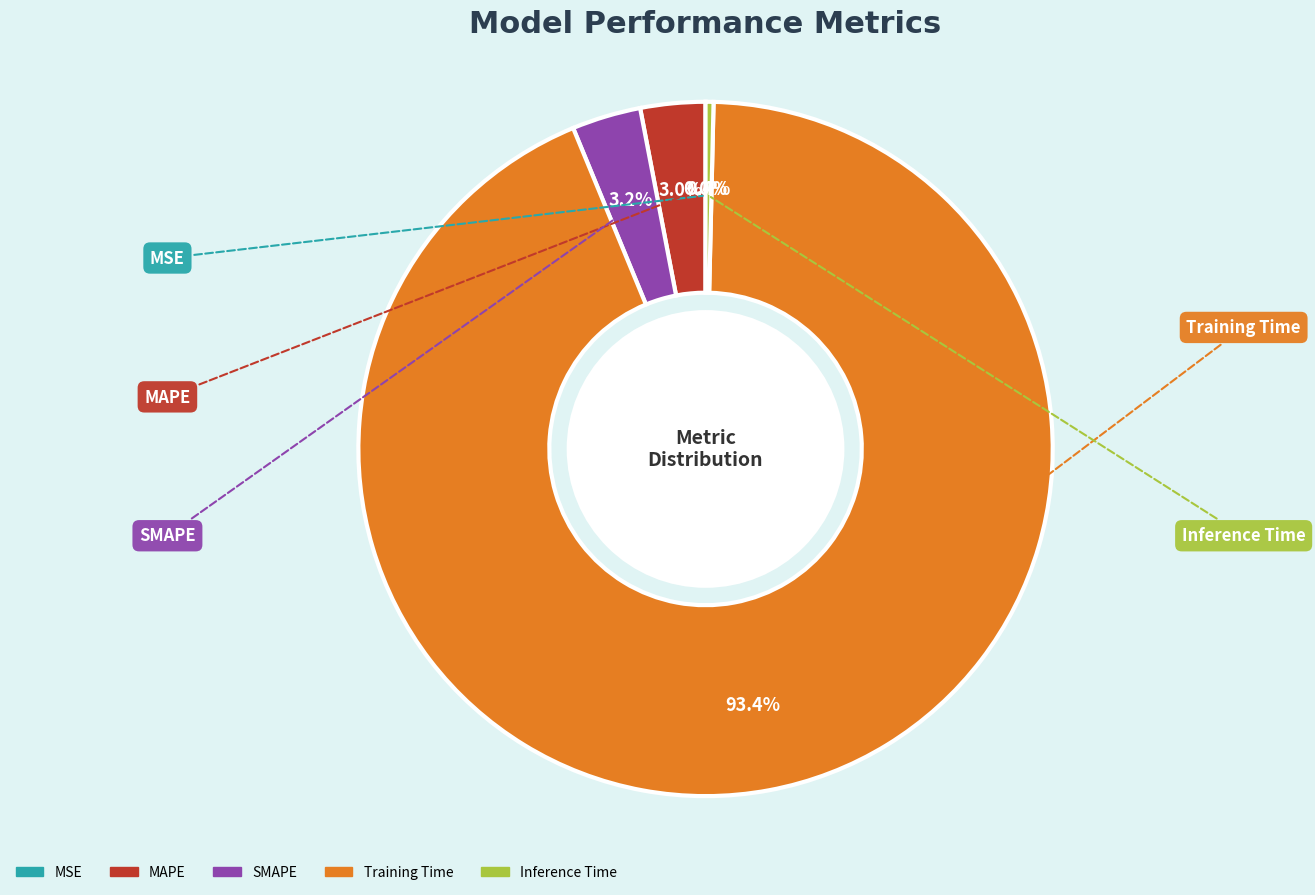

What percentage is NOT represented by SMAPE?

96.8%